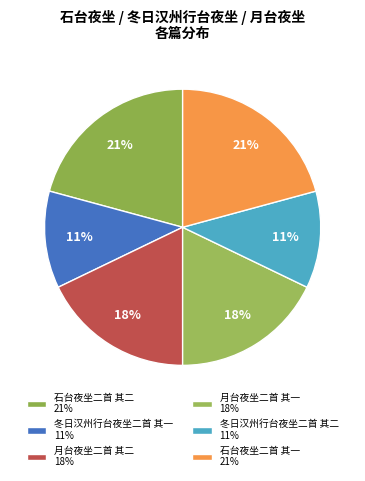

Is 石台夜坐二首 其二 the majority of the pie?

No